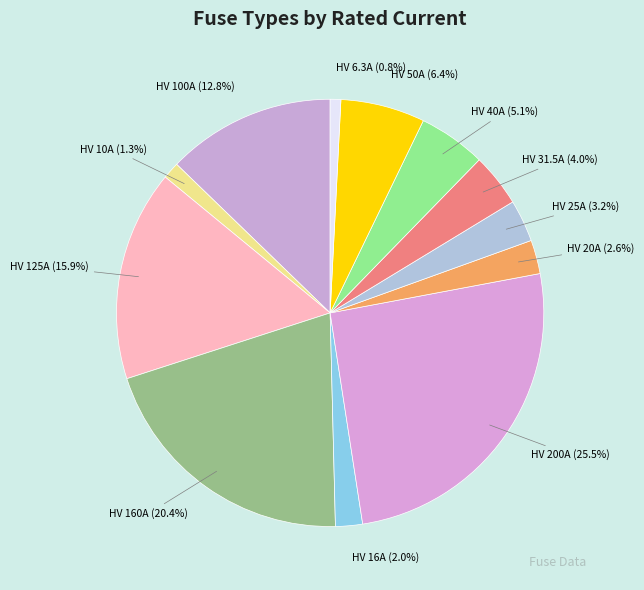

How many slices are in this pie chart?

12